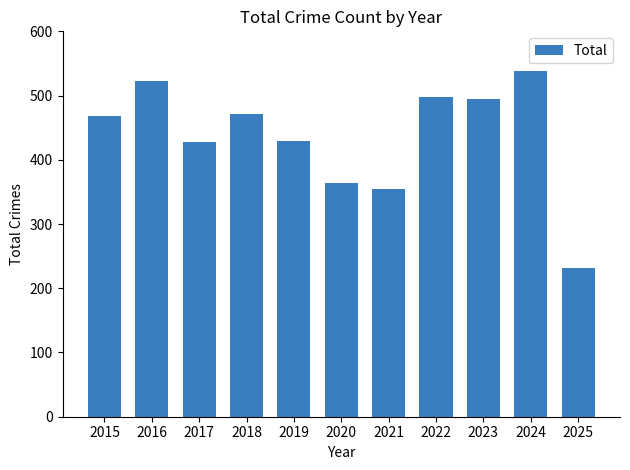

The chart shows a value of 495 at 2023. True or false?

True